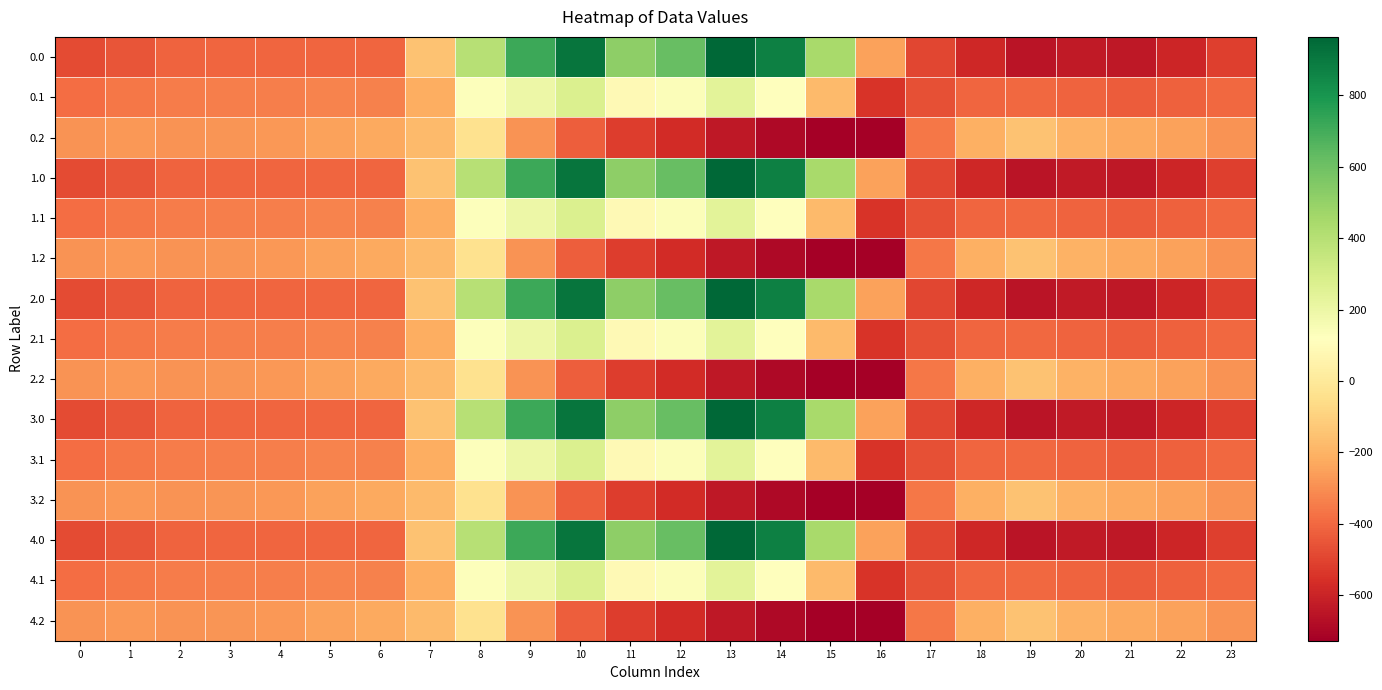

What is the minimum value shown in the chart?

-726.6